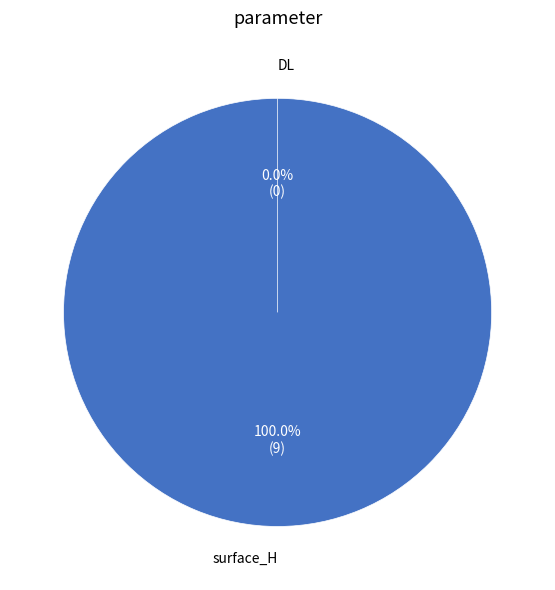

Combined, do DL and surface_H account for over 50%?

Yes